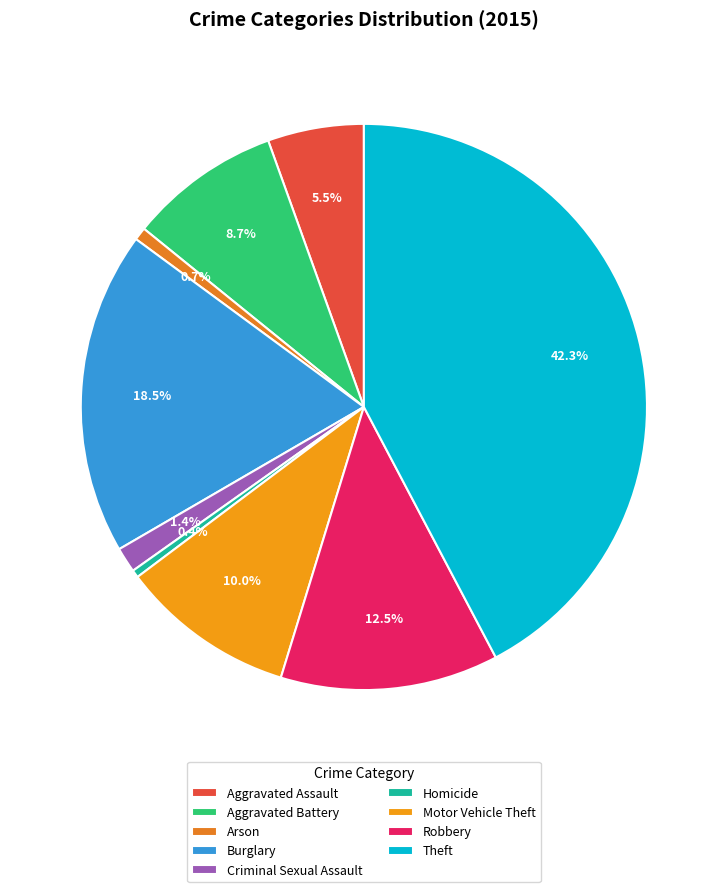

Does any single category account for the majority?

No